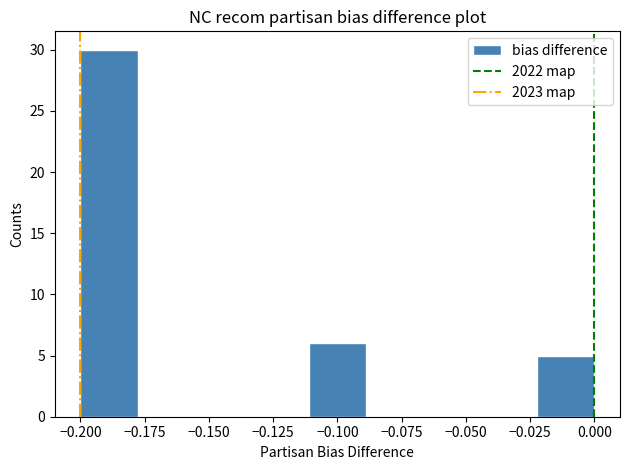

Over which range of the x-axis is the bar tallest?

-0.200 to -0.180